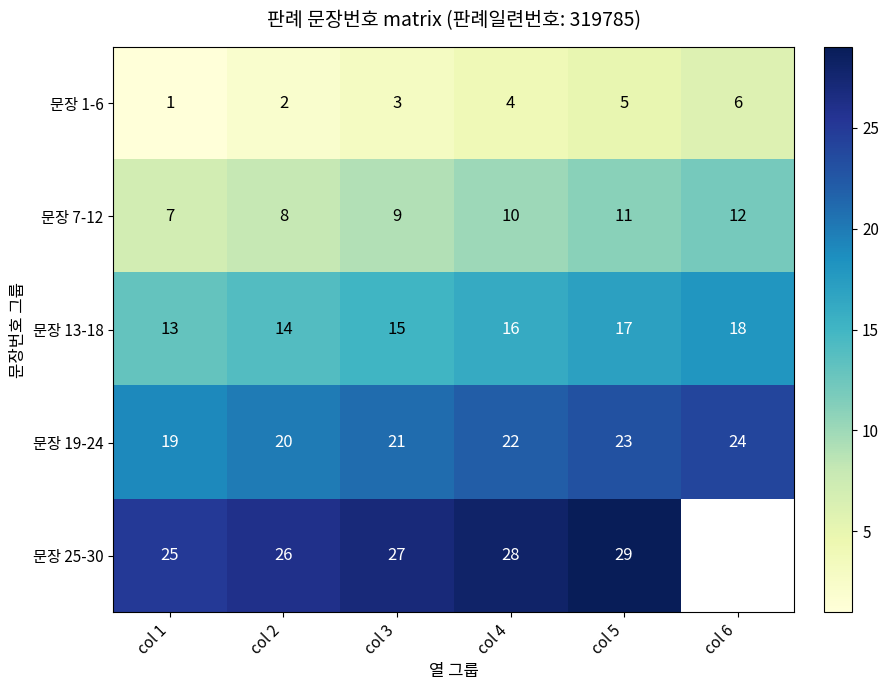

What is the spread (max minus min) of values at col 4?

24